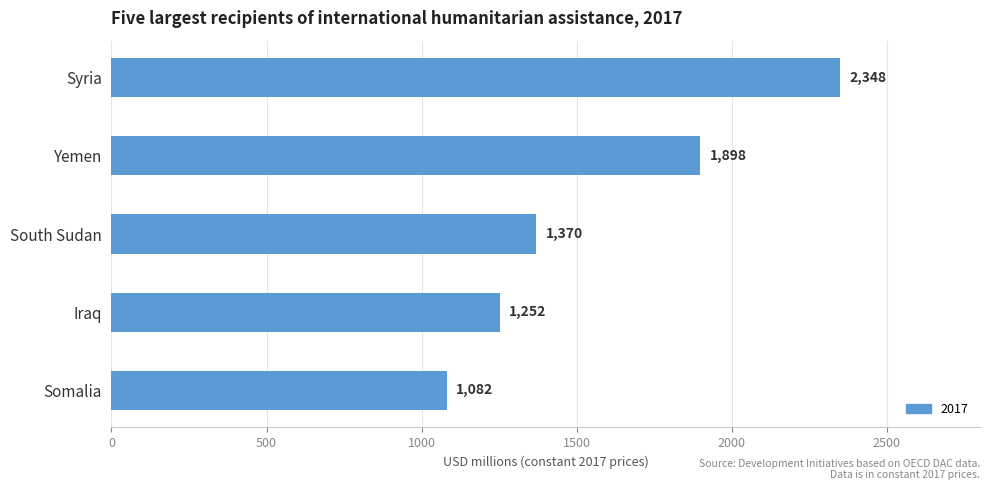

The value at Iraq is 1252.0. True or false?

True